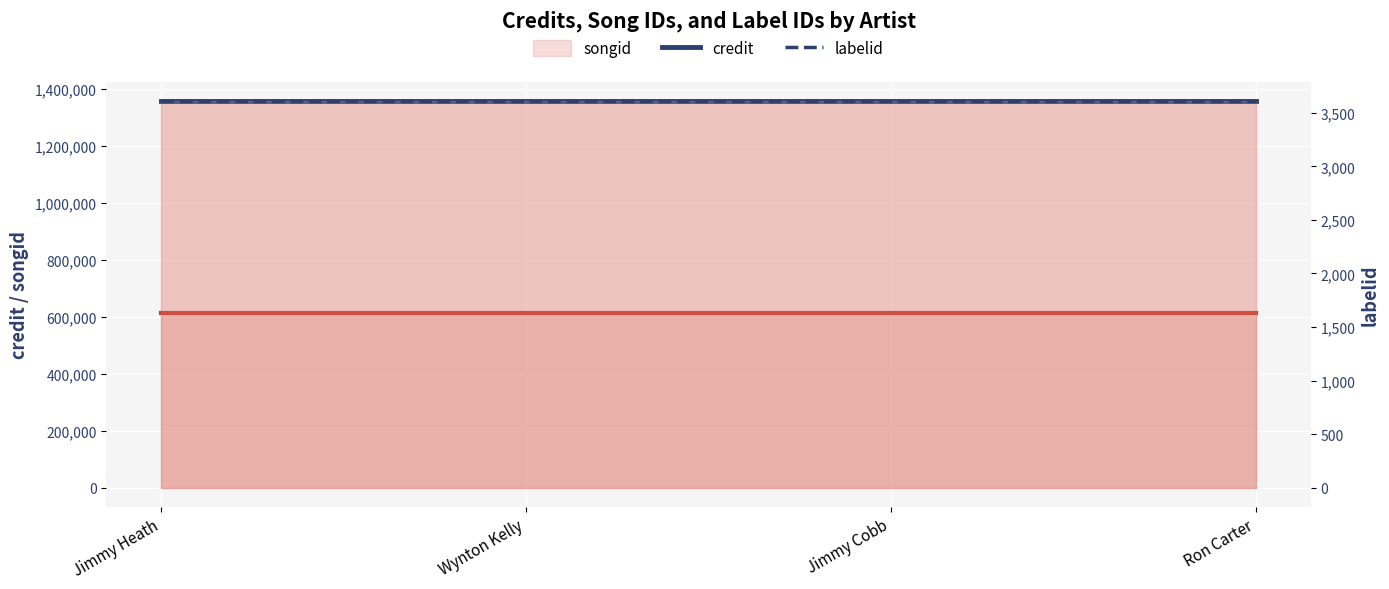

What value does the labelid series have at Wynton Kelly?

3611